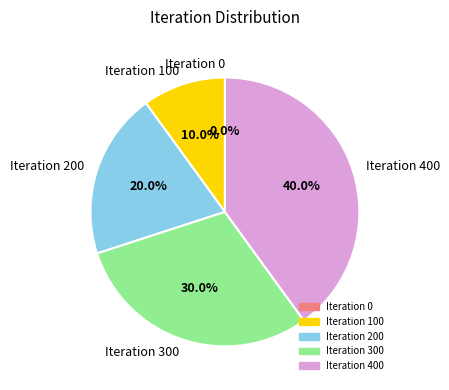

Rank the categories by value from highest to lowest.

Iteration 400, Iteration 300, Iteration 200, Iteration 100, Iteration 0